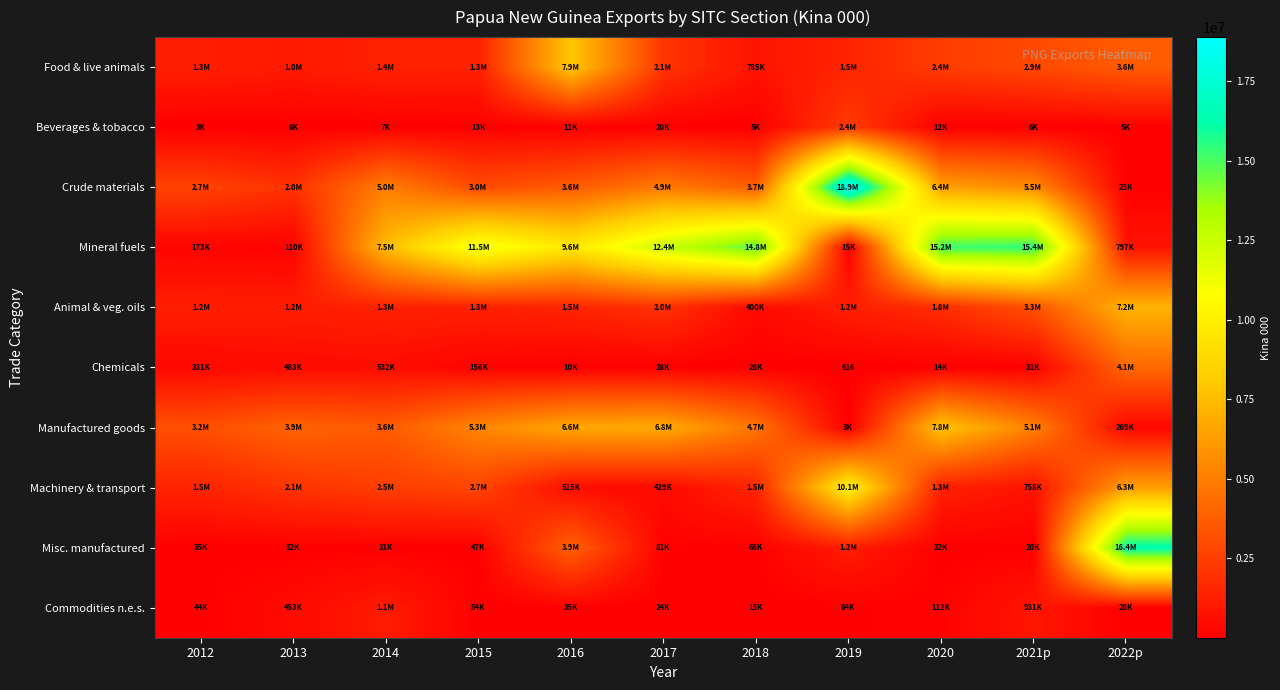

Which series has the largest total across all categories?

Mineral fuels